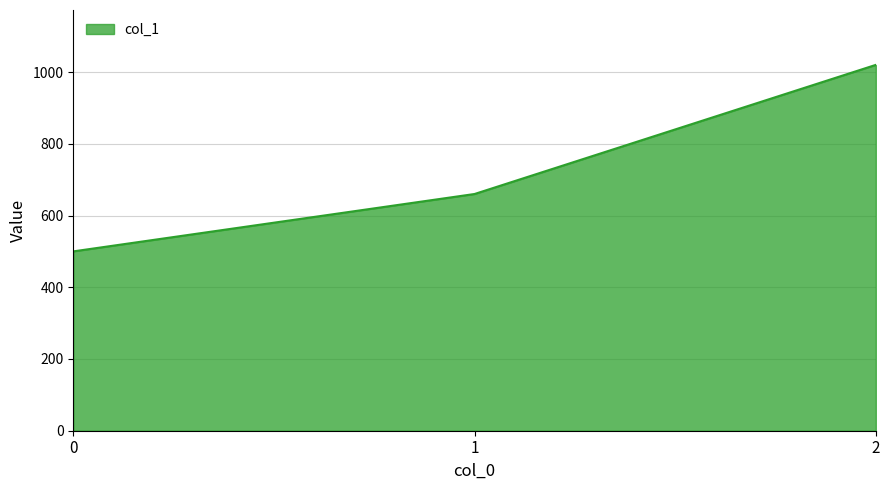

What is the maximum value shown in the chart?

1020